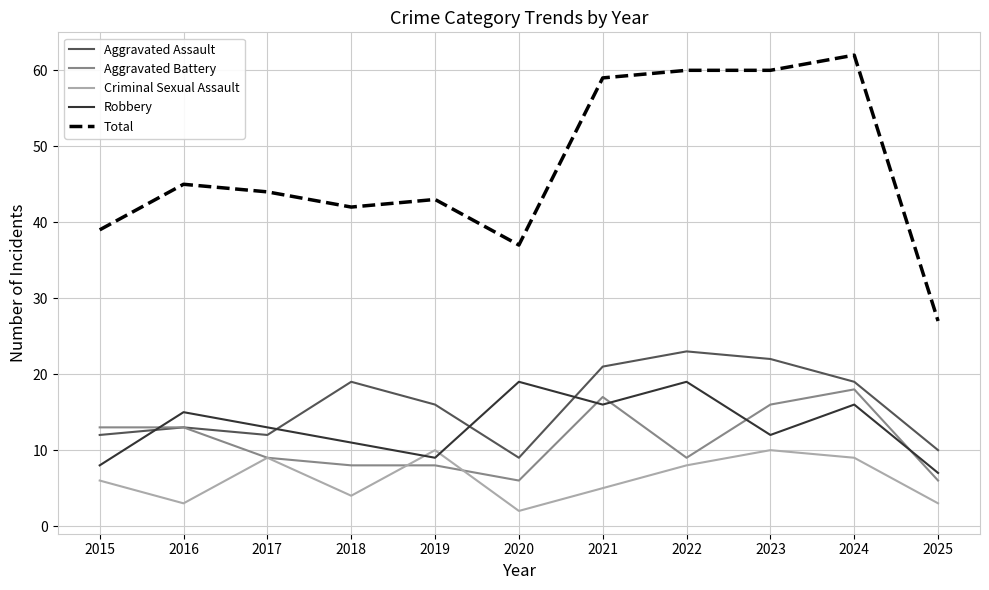

The value of Total at 2018 is 42. True or false?

True